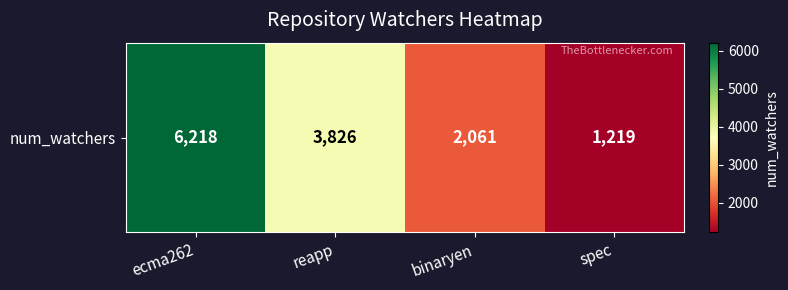

Where does the data first go above 3826?

ecma262